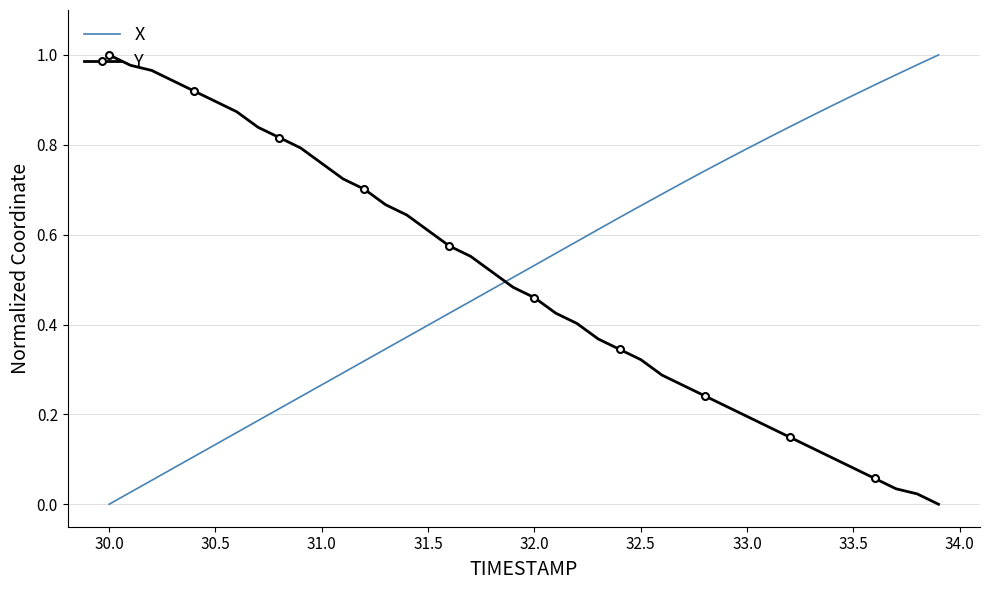

After their last crossing, which series has the higher values: Y or X?

X